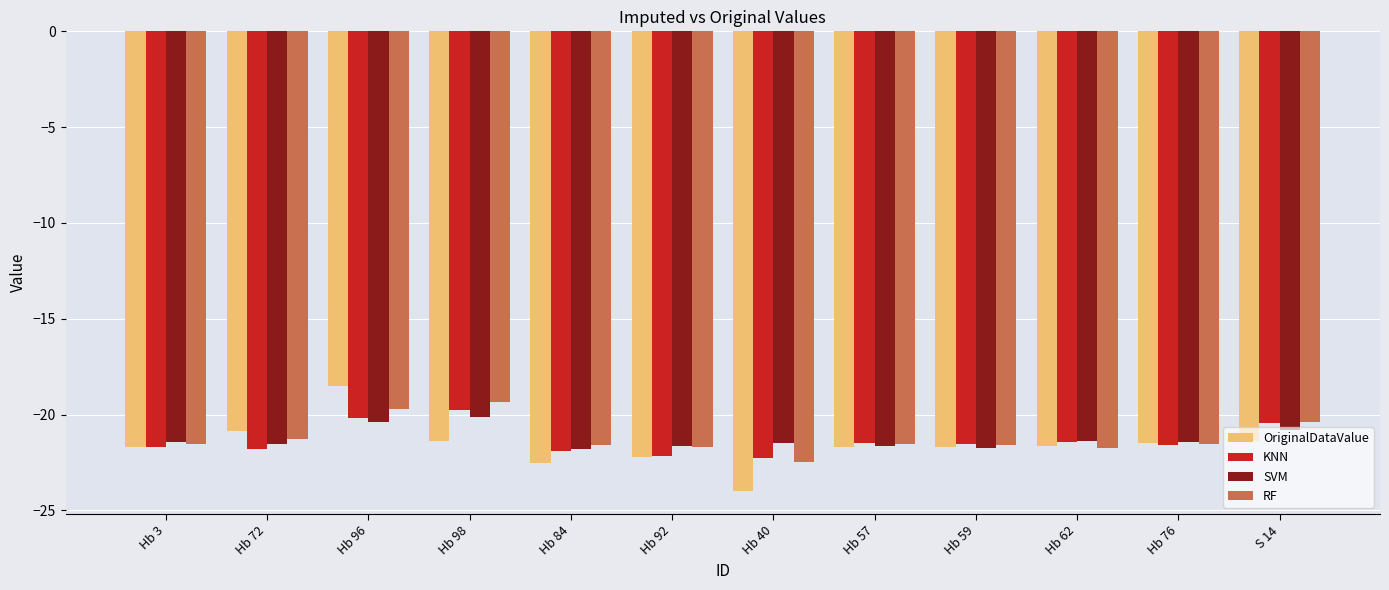

Between Hb 92 and S 14, which series saw the biggest shift?

KNN